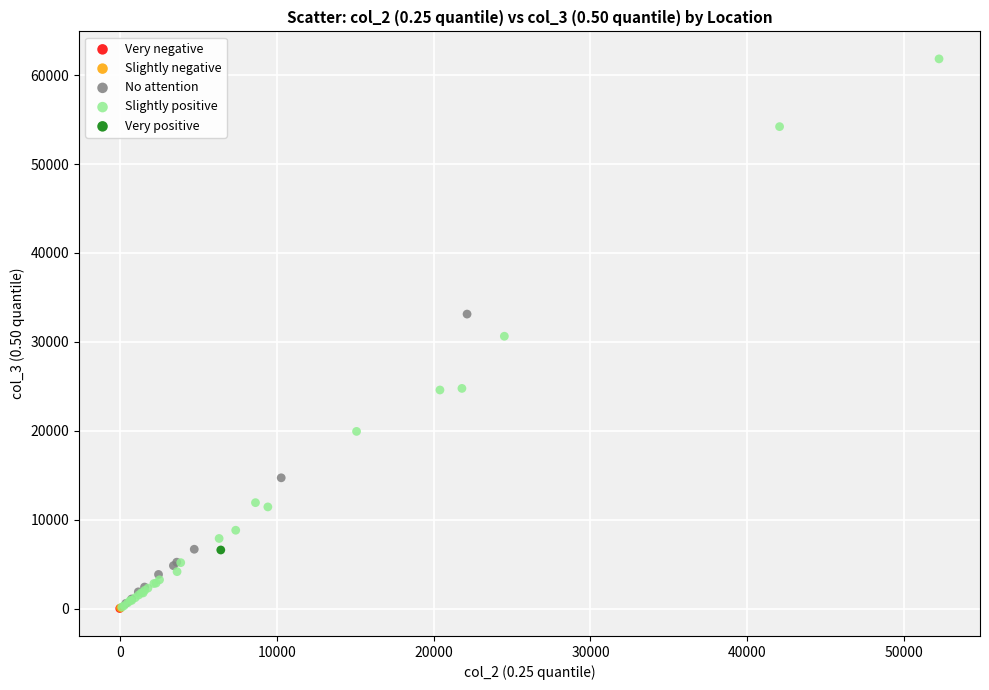

What are all the series names shown in the legend?

Very negative, Slightly negative, No attention, Slightly positive, Very positive